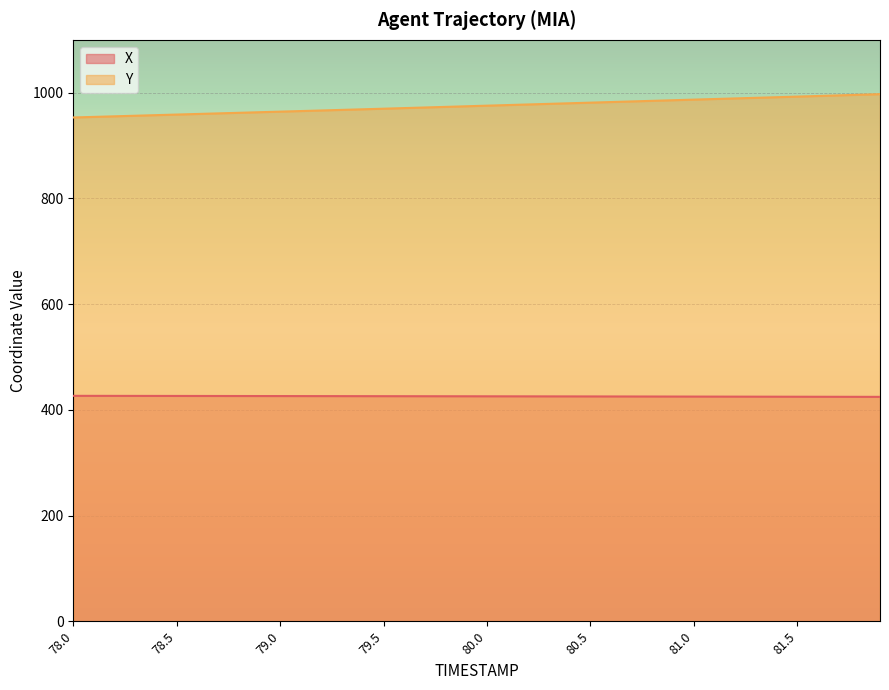

List the series in order of their peak value, lowest first.

X, Y